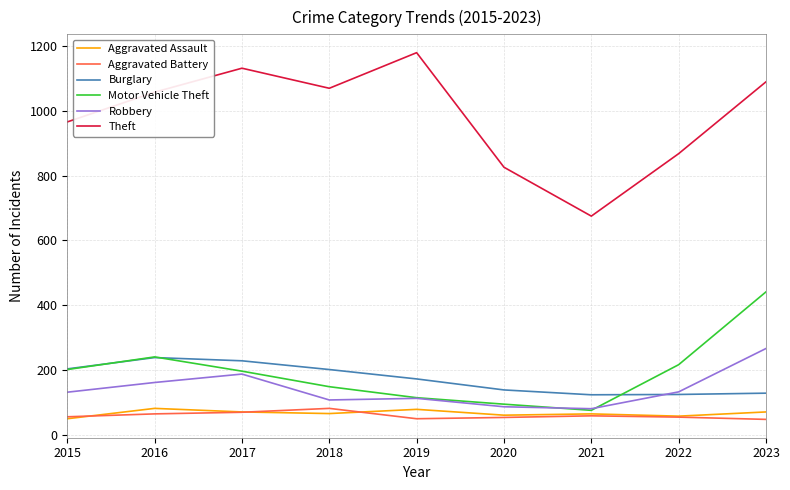

What are all the series names shown in the legend?

Aggravated Assault, Aggravated Battery, Burglary, Motor Vehicle Theft, Robbery, Theft